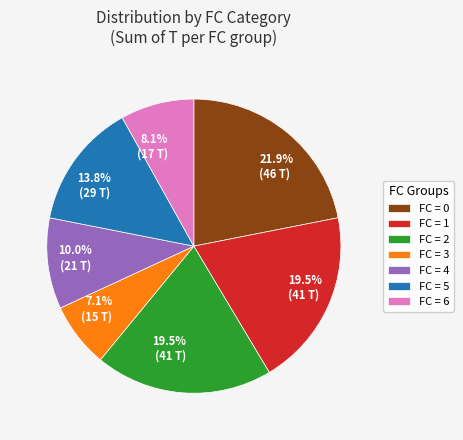

Is there a majority slice in this chart?

No